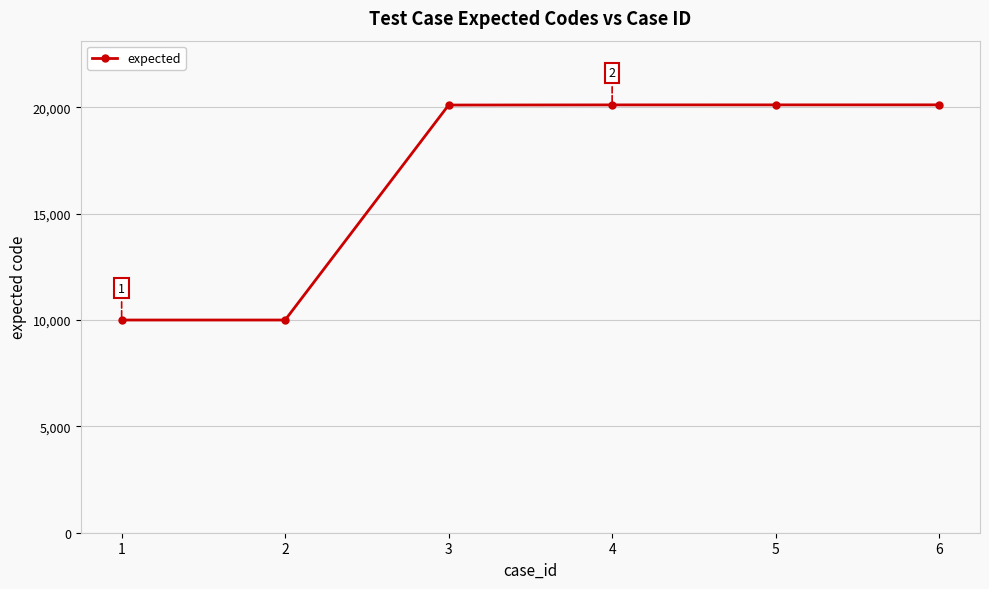

Approximately how many times larger is the value at 3 compared to 5?

1.0